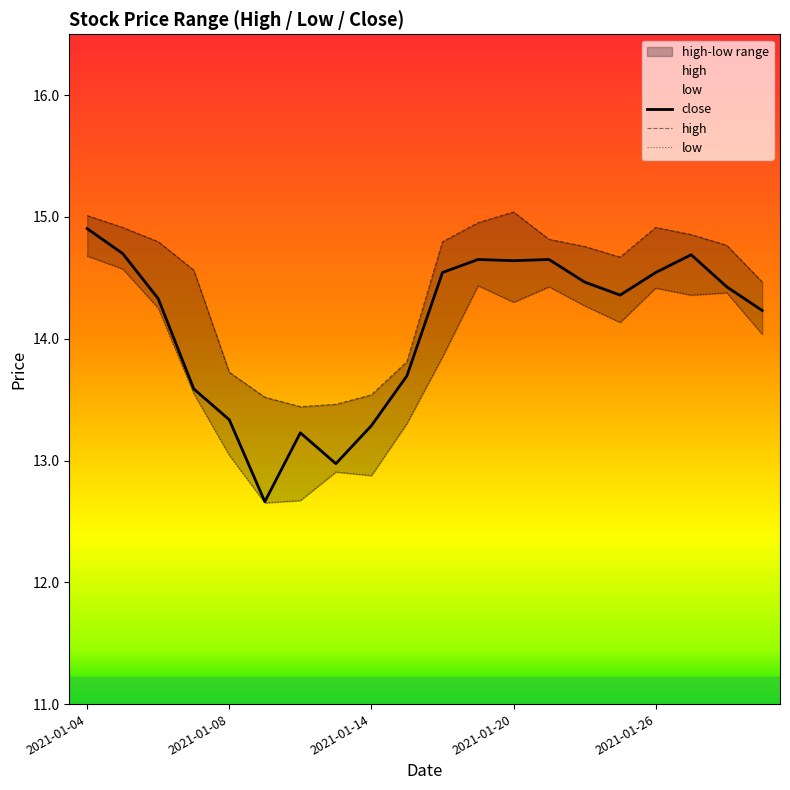

Reading left to right, extract all data points from this chart.

close: 14.9	14.7	14.3	13.6	13.3	12.7	13.2	13.0	13.3	13.7	14.5	14.7	14.6	14.7	14.5	14.4	14.5	14.7	14.4	14.2
high: 15.0	14.9	14.8	14.6	13.7	13.5	13.4	13.5	13.5	13.8	14.8	15.0	15.0	14.8	14.8	14.7	14.9	14.9	14.8	14.5
low: 14.7	14.6	14.3	13.5	13.0	12.7	12.7	12.9	12.9	13.3	13.9	14.4	14.3	14.4	14.3	14.1	14.4	14.4	14.4	14.0